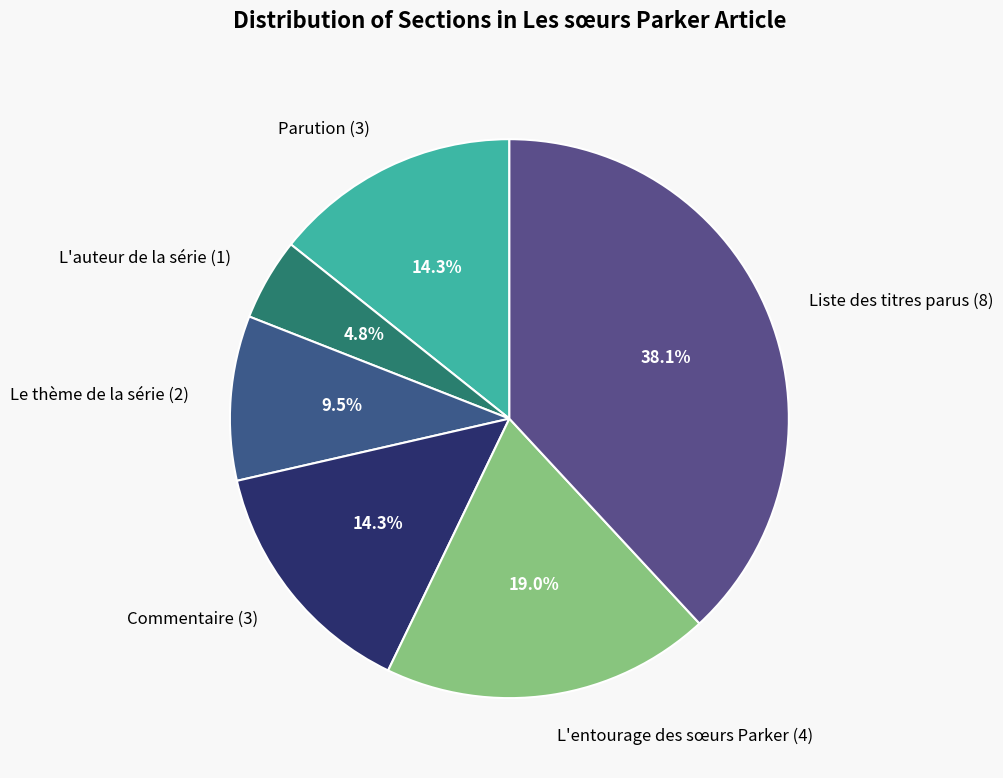

Does any single category account for the majority?

No